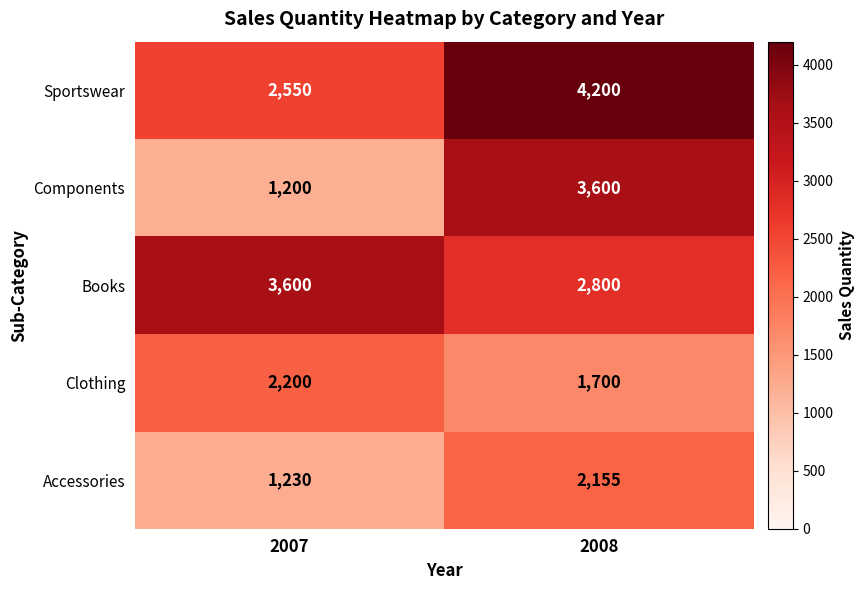

Which series has the largest range (max minus min)?

Components